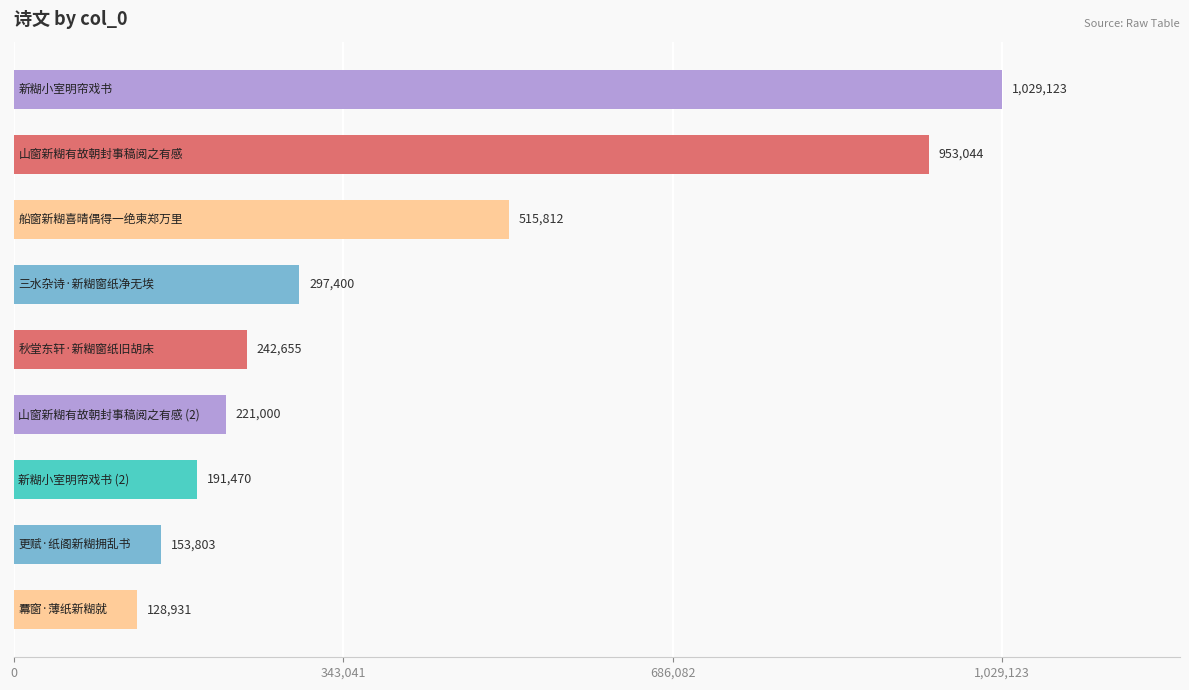

What is the maximum value shown in the chart?

1029123